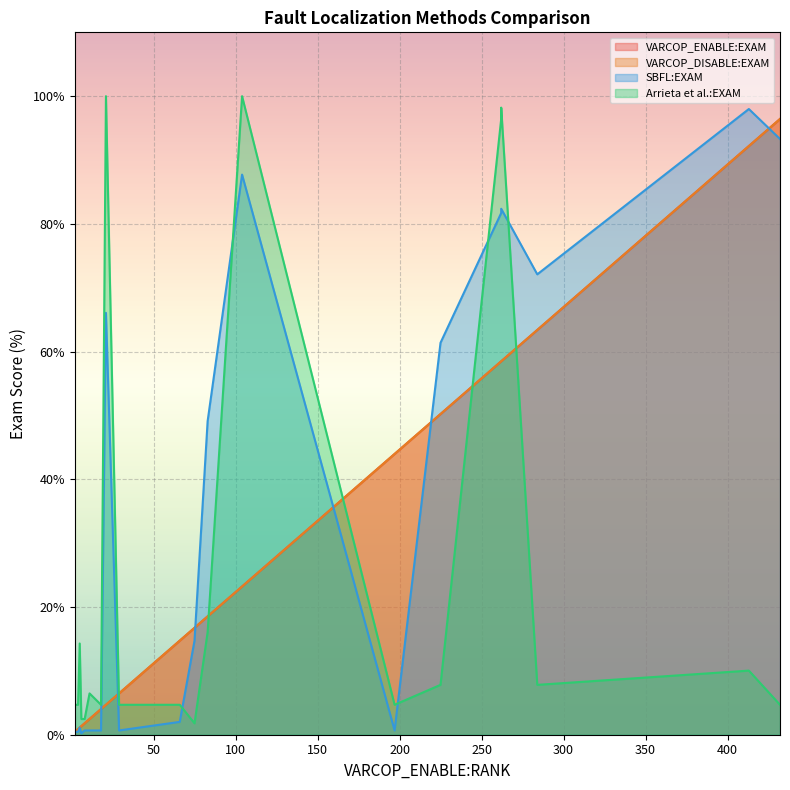

Which series has the largest total across all categories?

SBFL:EXAM